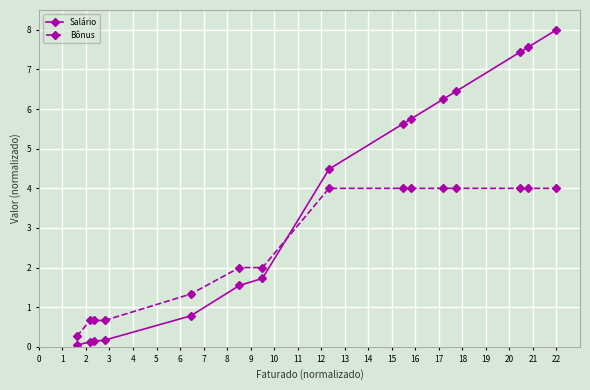

Which series has the largest range (max minus min)?

Salário